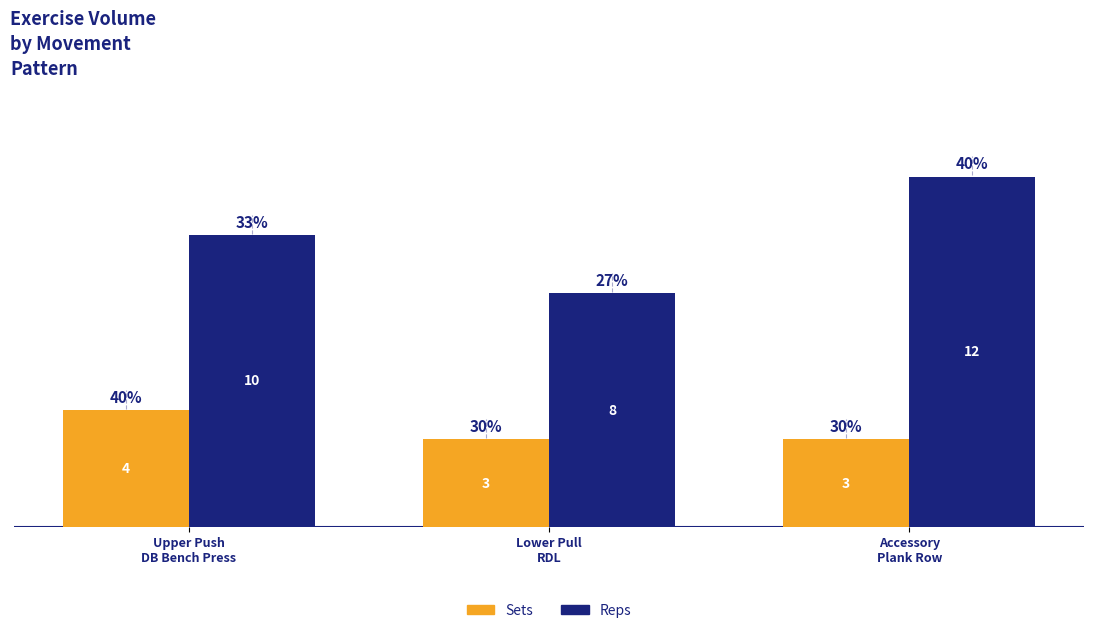

How many bars are there in each group?

2